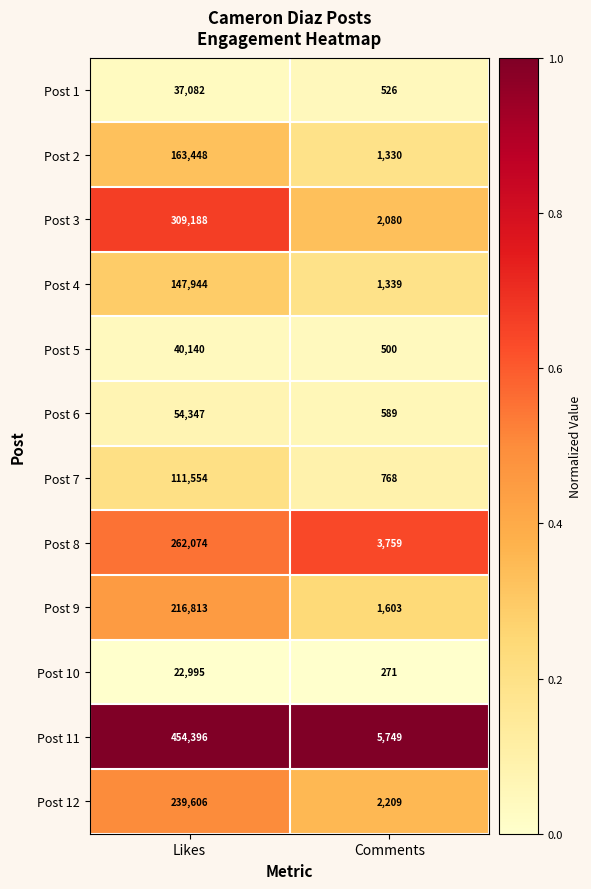

Is it true that Post 9 equals 1603 at Comments?

True